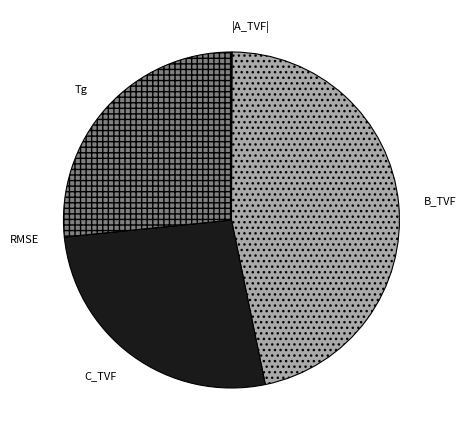

Is C_TVF the majority of the pie?

No